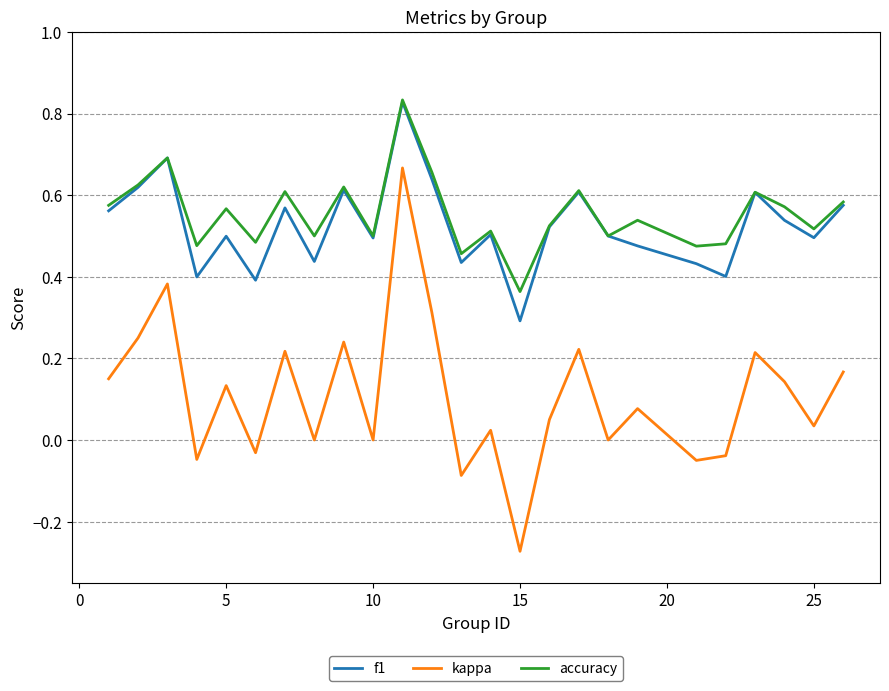

What is the lowest value of the f1 series?

0.3